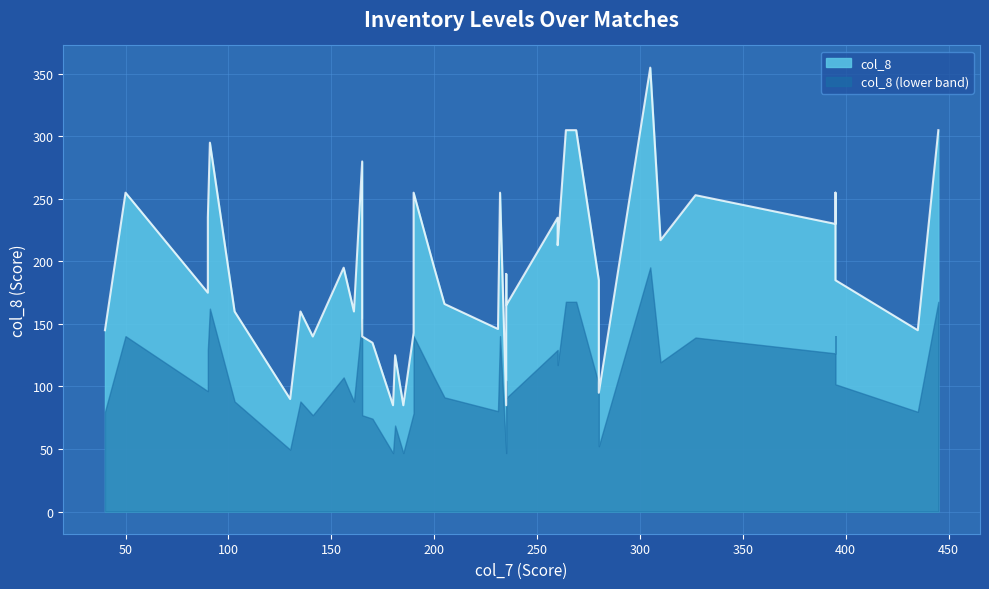

How many distinct data groups are displayed?

1